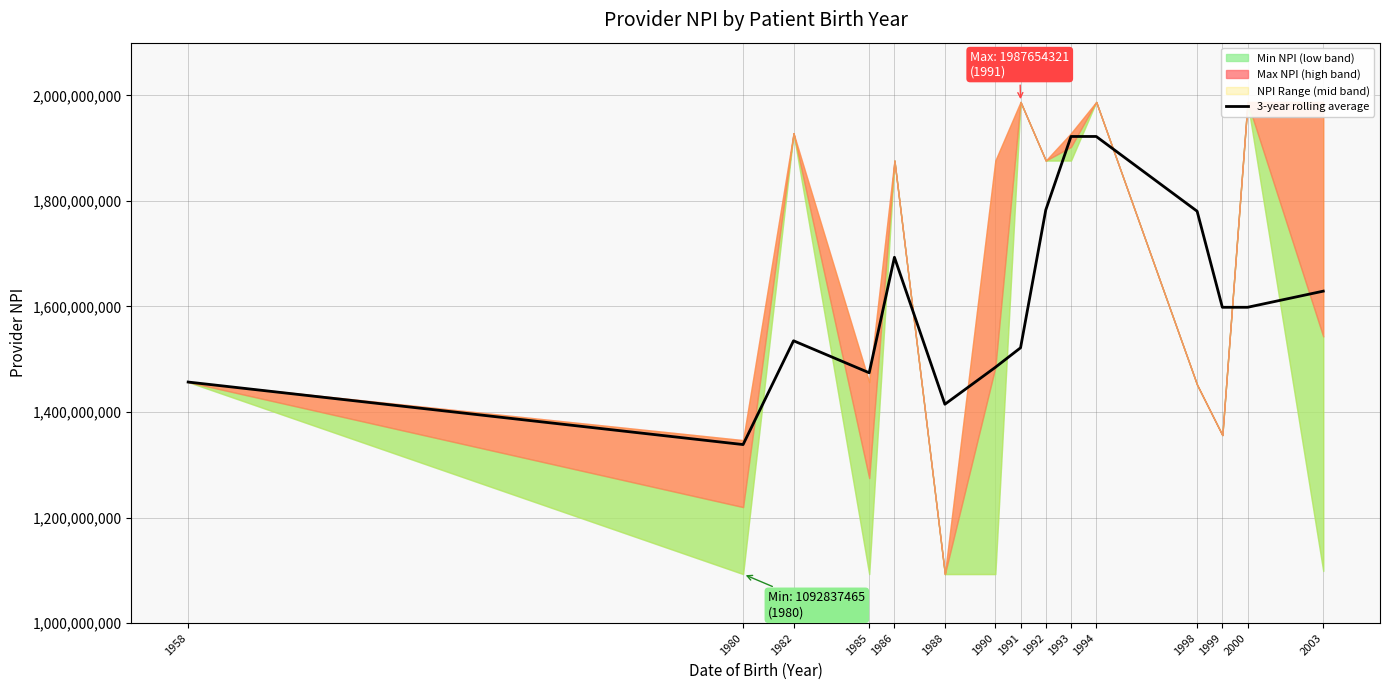

Read the value at 1985.

1474335312.2